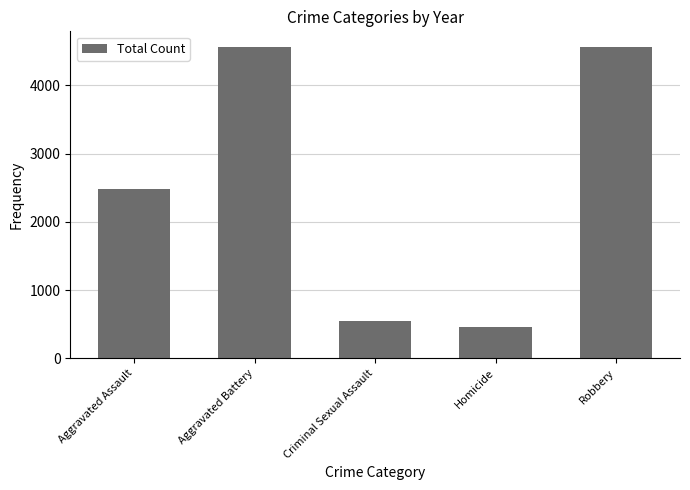

What is the difference between the values at Aggravated Battery and Homicide?

4101